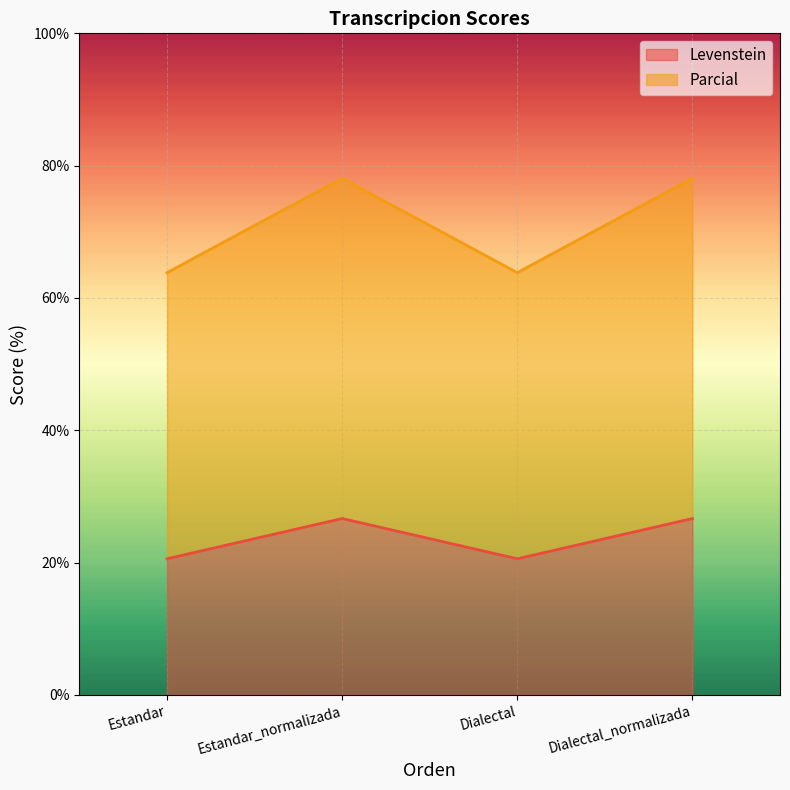

True or false: Parcial and Levenstein cross at least once.

False